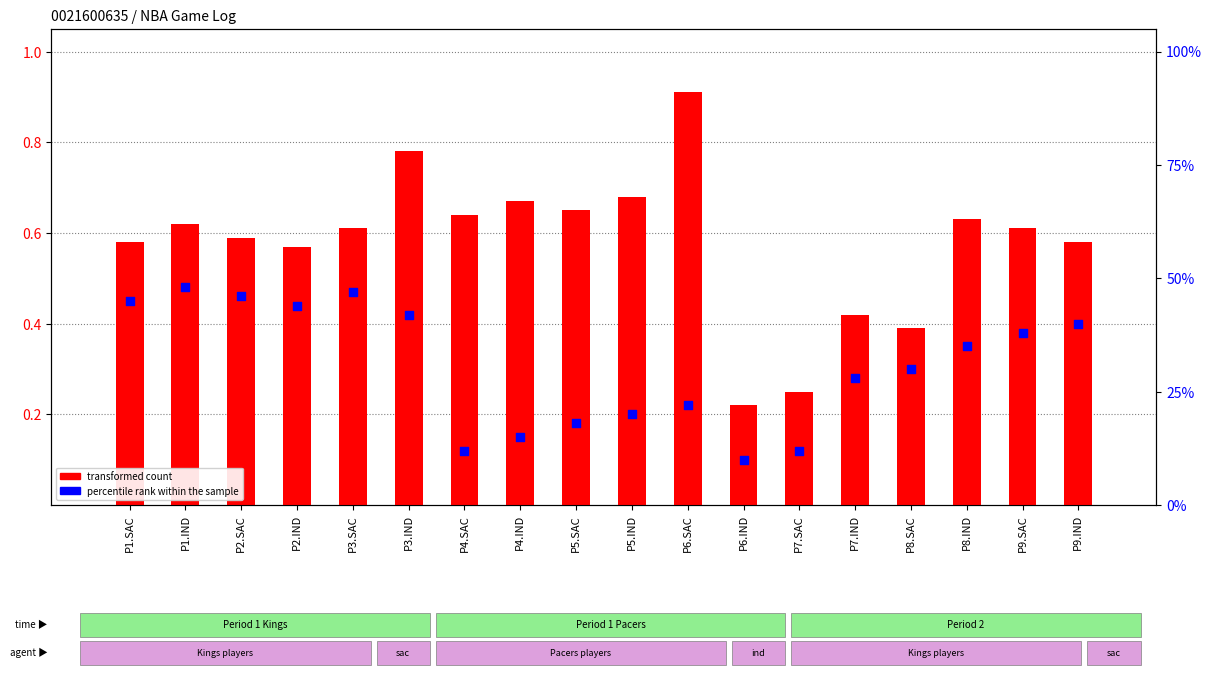

At which category is the sum across all series the highest?

P3.IND